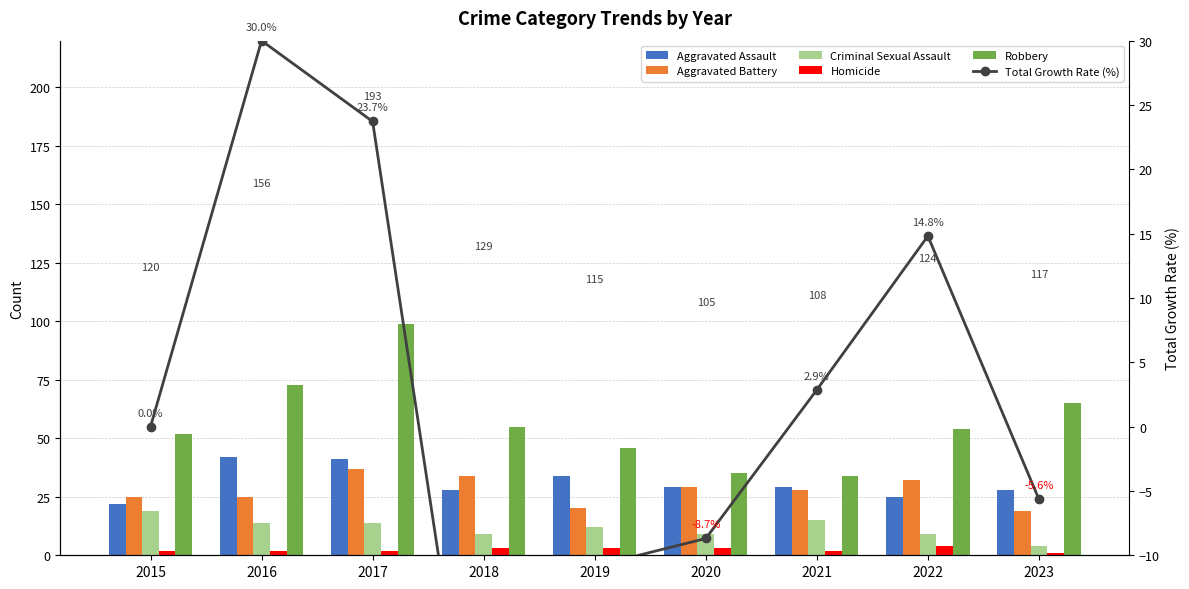

What is the total value across all series at 2023?

111.4